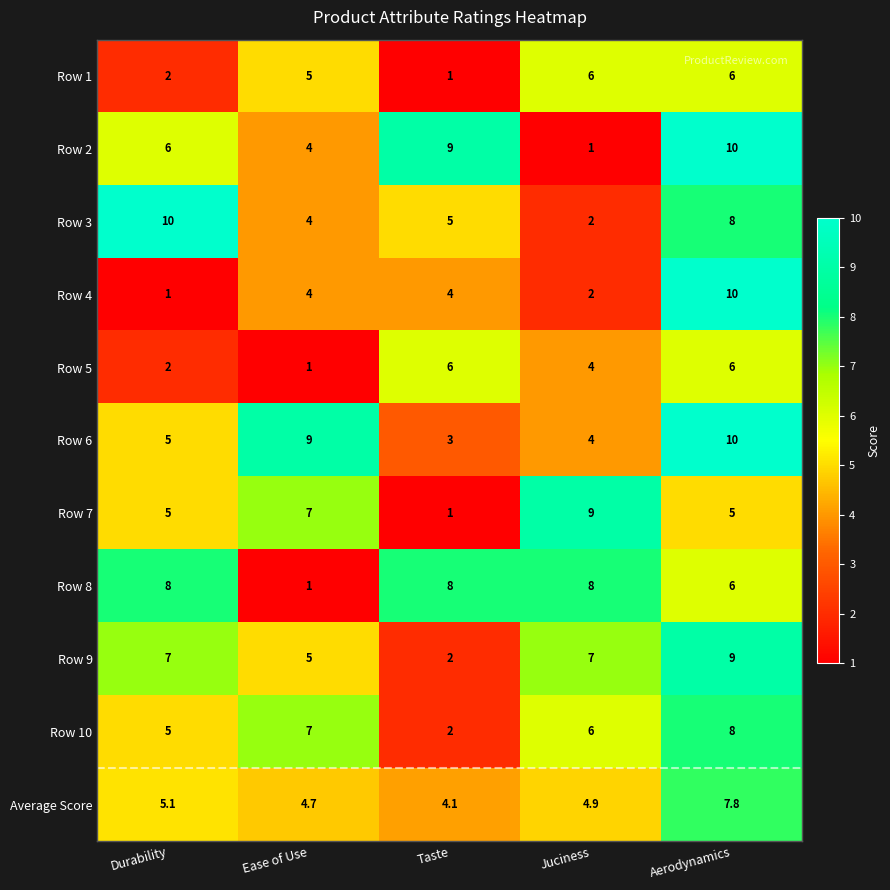

Read the Row 2 value at Juciness.

1.0